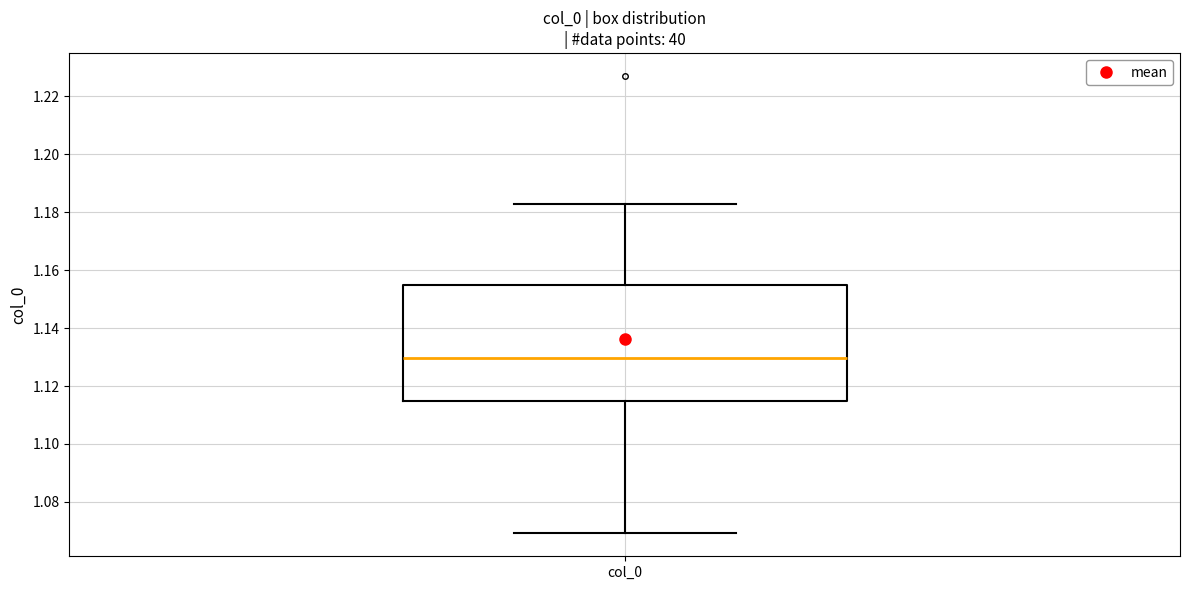

Read this box plot against the y-axis: the position of the median line, the range covered by the box, and the ends of both whiskers. The values are not printed on the chart, so give them approximately, as read against the axis.

median 1.130, box 1.114 to 1.154, whiskers 1.070 to 1.182